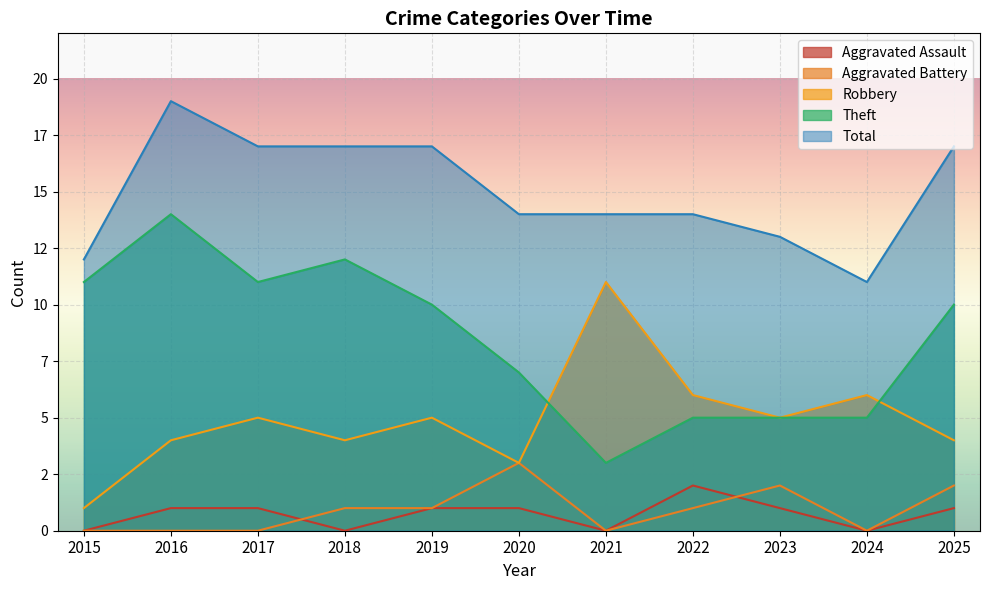

What is the average value of the Aggravated Battery series?

1